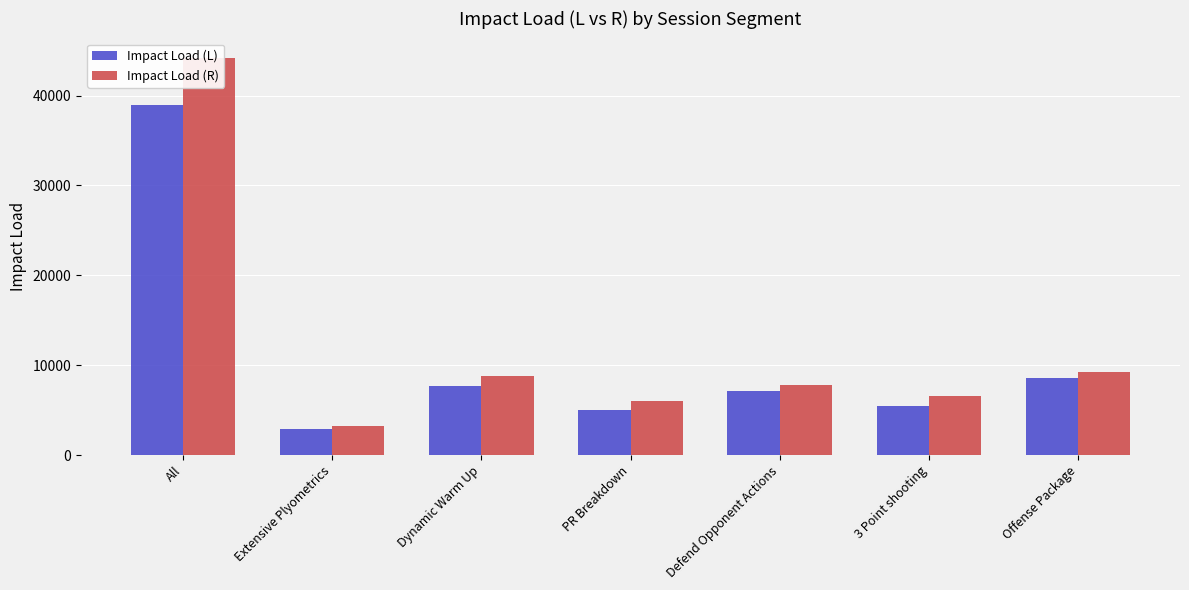

Reading left to right, extract all data points from this chart.

Impact Load (L): All=38938.7	Extensive Plyometrics=2946.9	Dynamic Warm Up=7662.7	PR Breakdown=5053.2	Defend Opponent Actions=7121.6	3 Point shooting=5433.1	Offense Package=8640.2
Impact Load (R): All=44135.0	Extensive Plyometrics=3275.7	Dynamic Warm Up=8789.9	PR Breakdown=6022.1	Defend Opponent Actions=7815.0	3 Point shooting=6635.9	Offense Package=9268.0